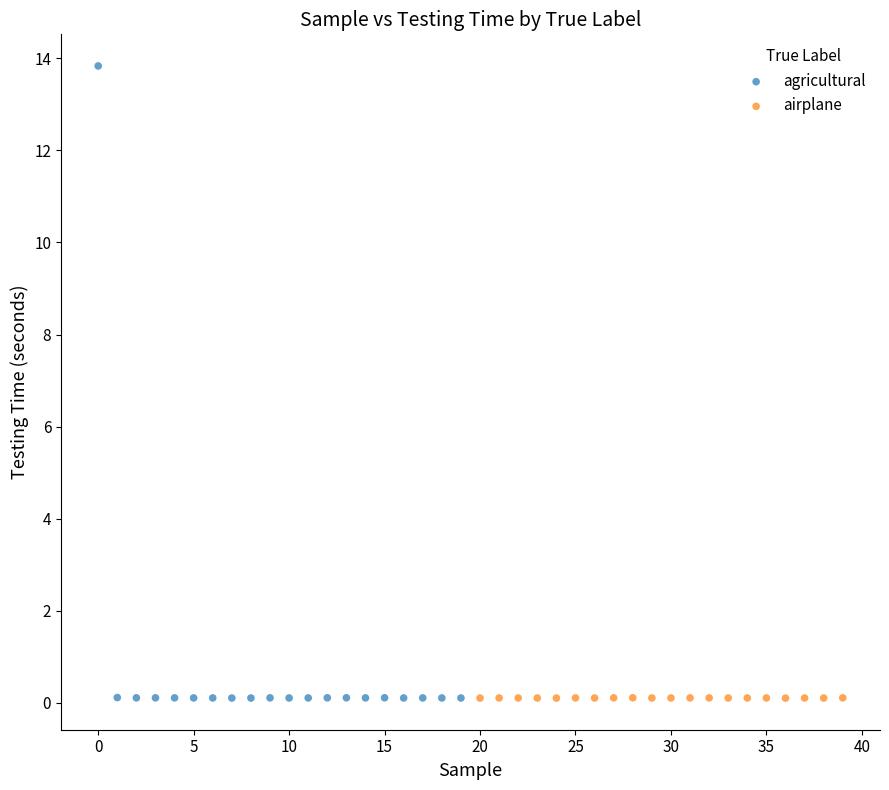

Which series has the largest Y range (max minus min)?

agricultural